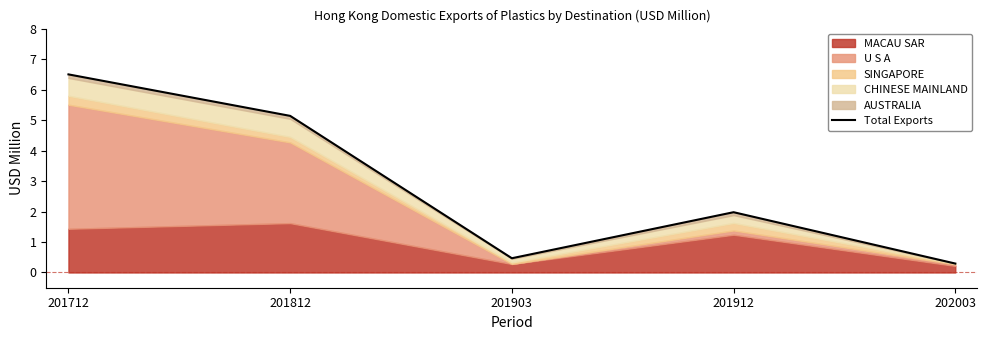

What is the smallest value displayed?

0.3